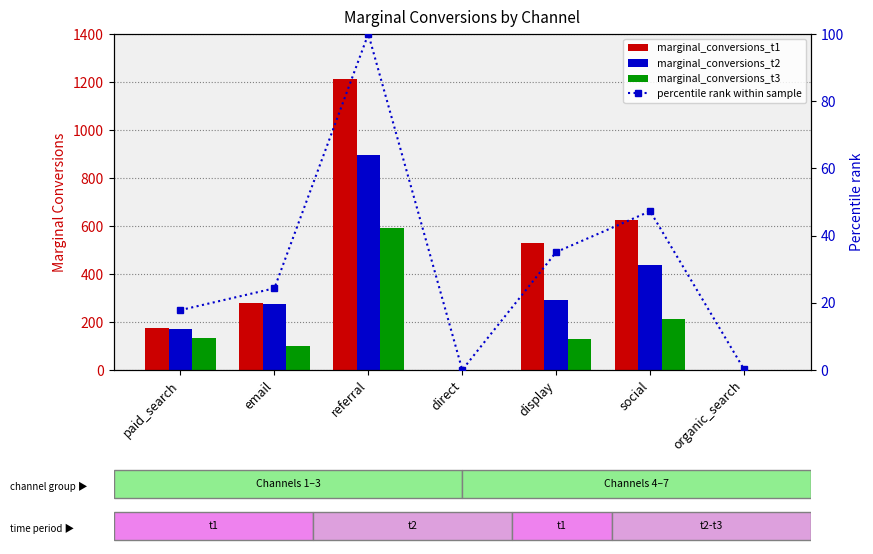

At which label does marginal_conversions_t2 first exceed 274?

referral